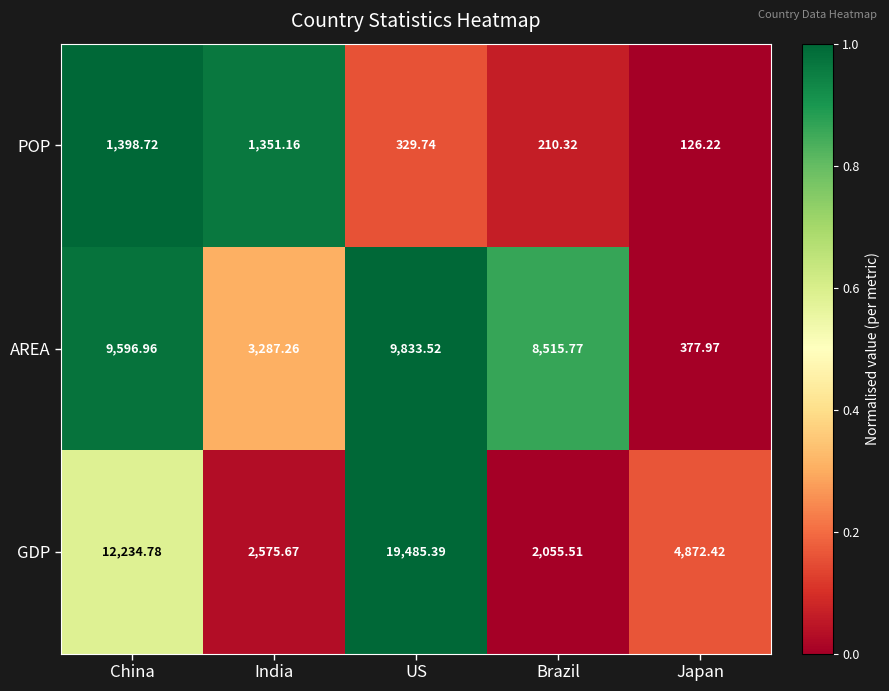

At which category is the sum across all series the highest?

US